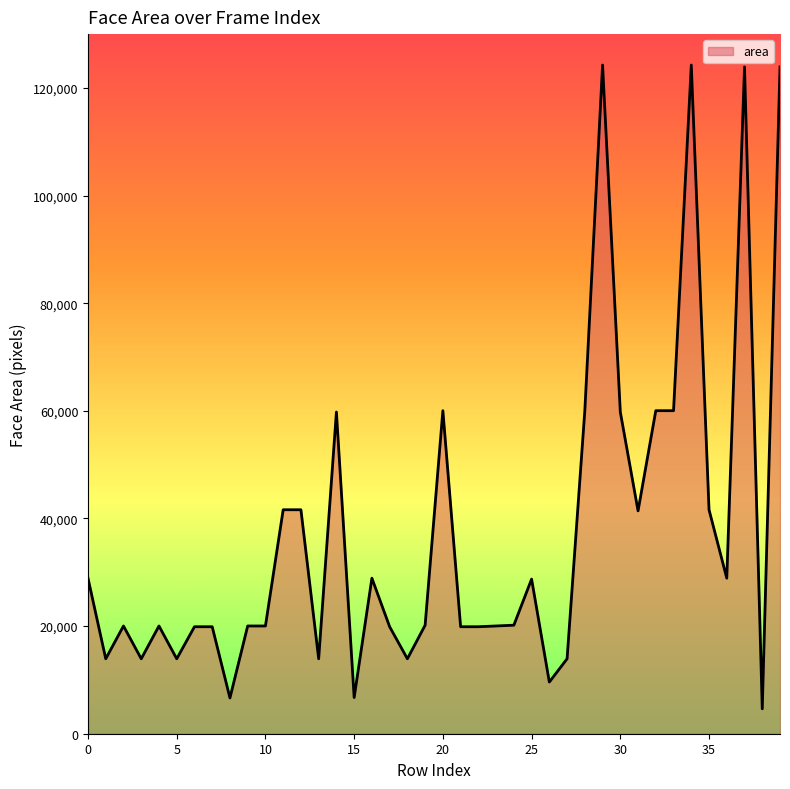

What is the sum of all values?

1488651